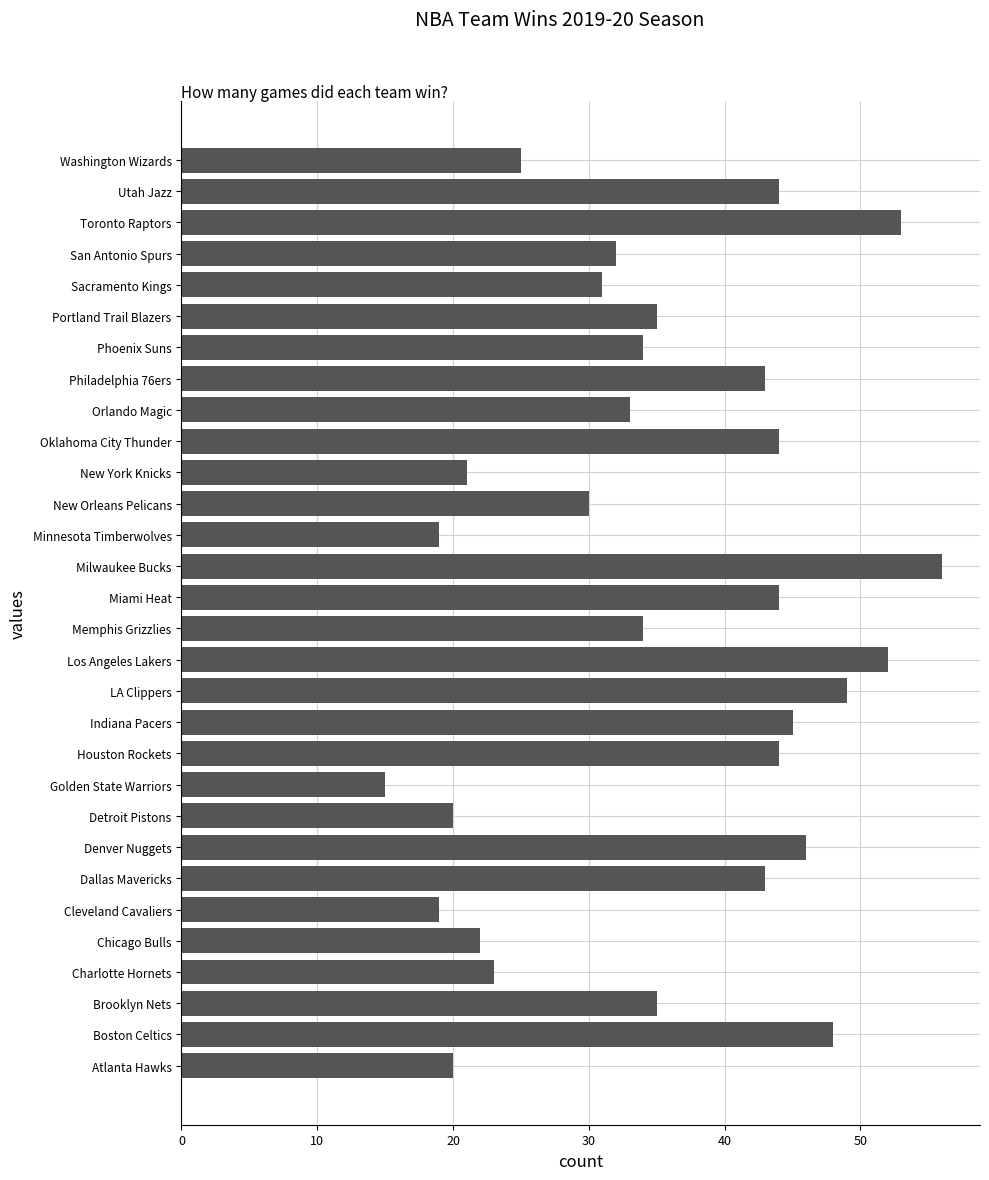

What is the average value?

35